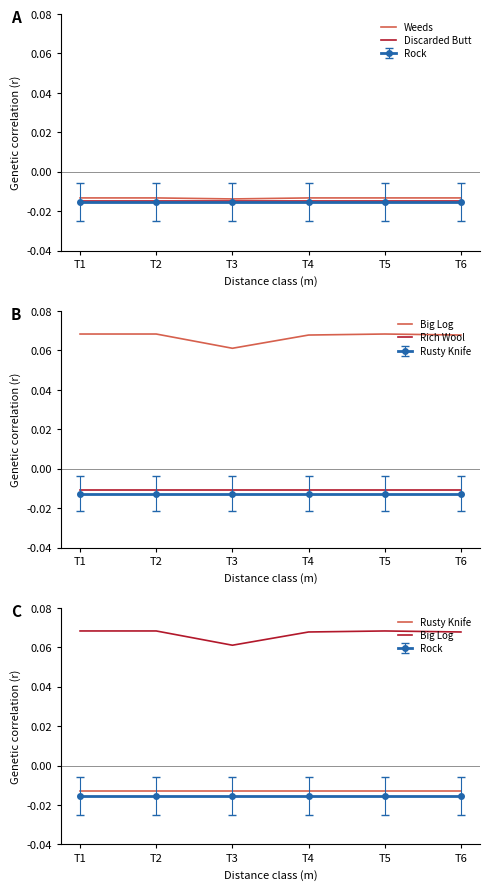

What is the difference between the highest and lowest values at T3?

0.1